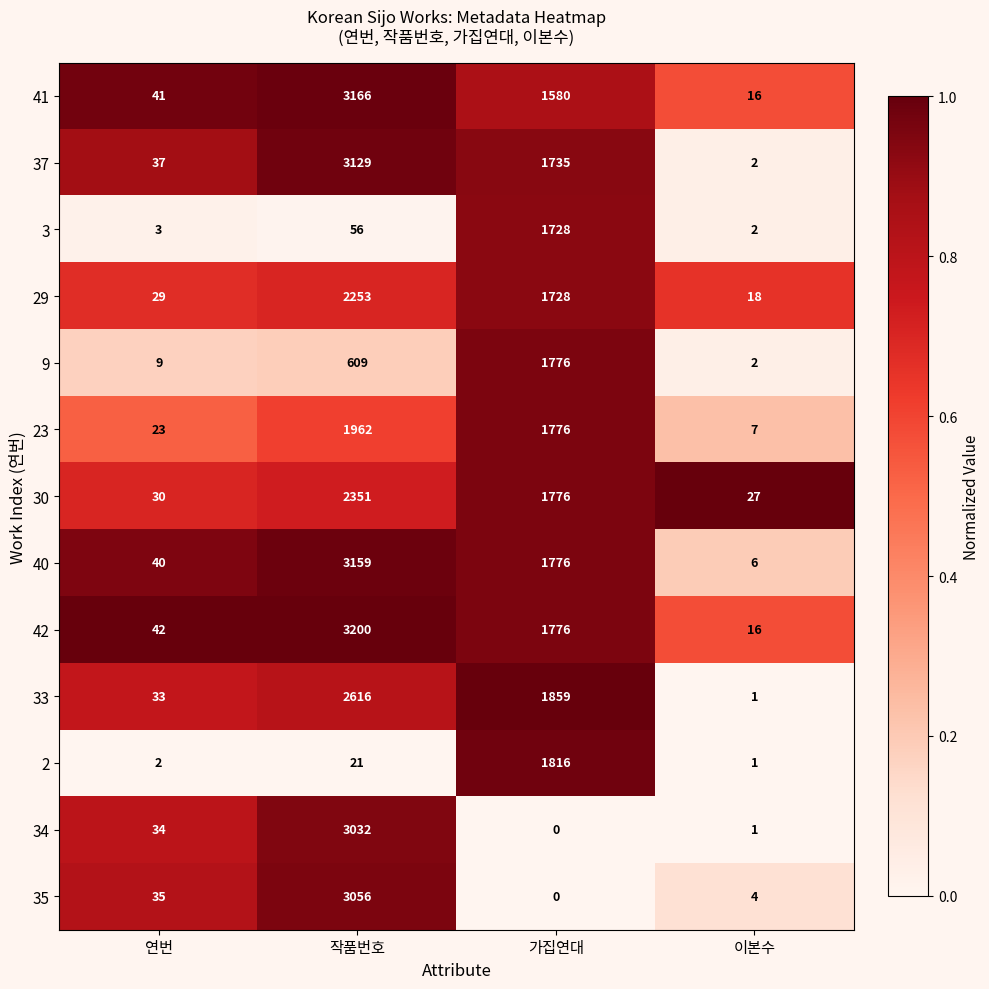

How many data points does each series have?

4